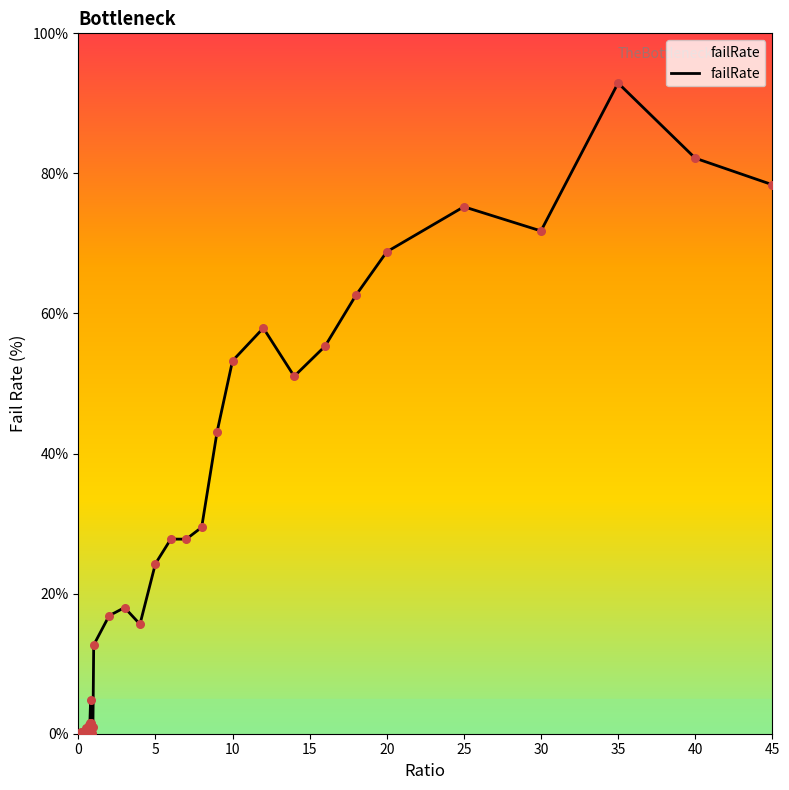

What is the greatest value displayed?

92.9